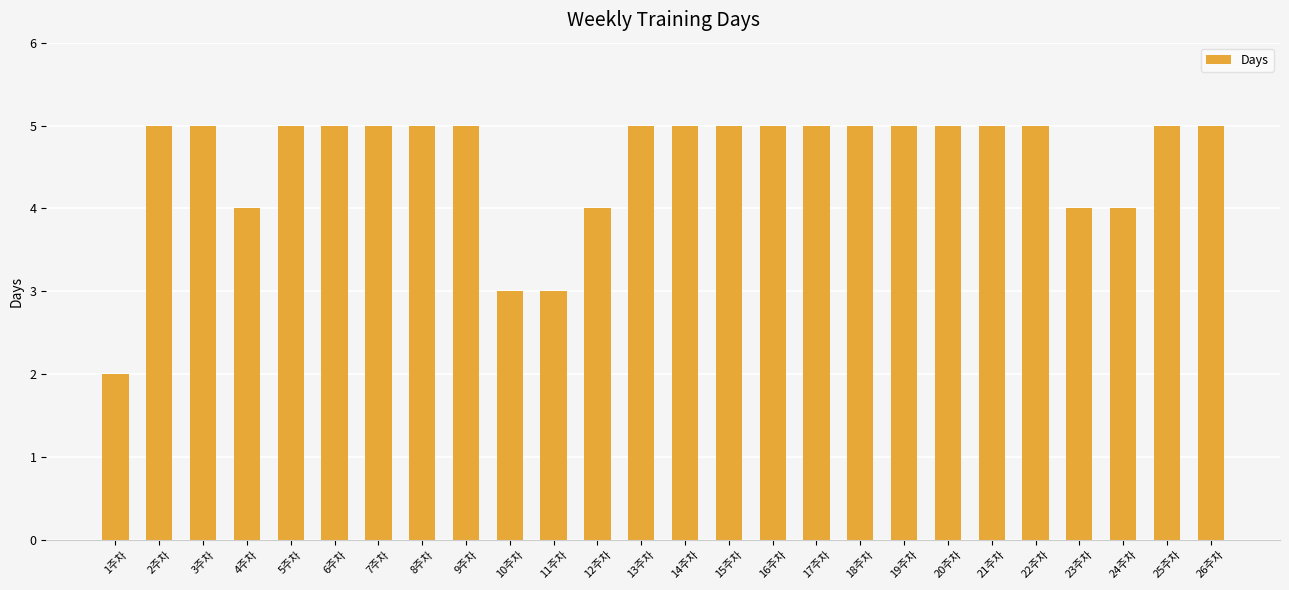

Does the chart contain any negative values?

No